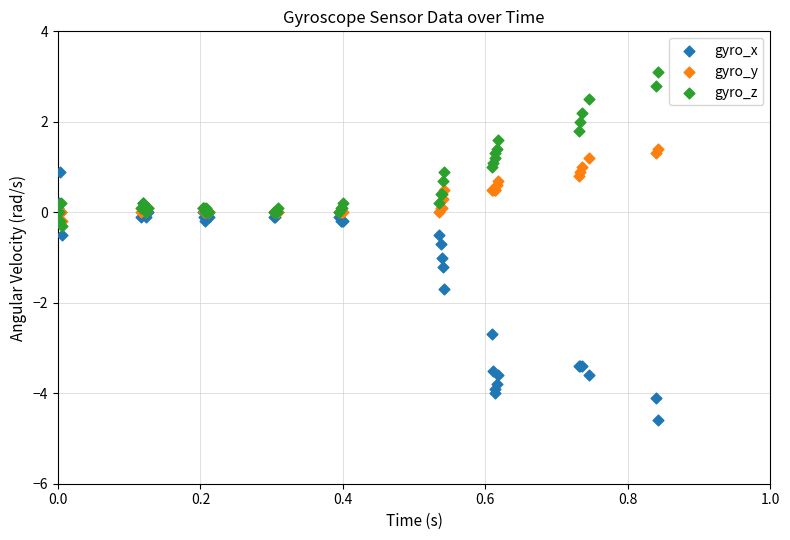

Which series contains the lowest Y value?

gyro_x